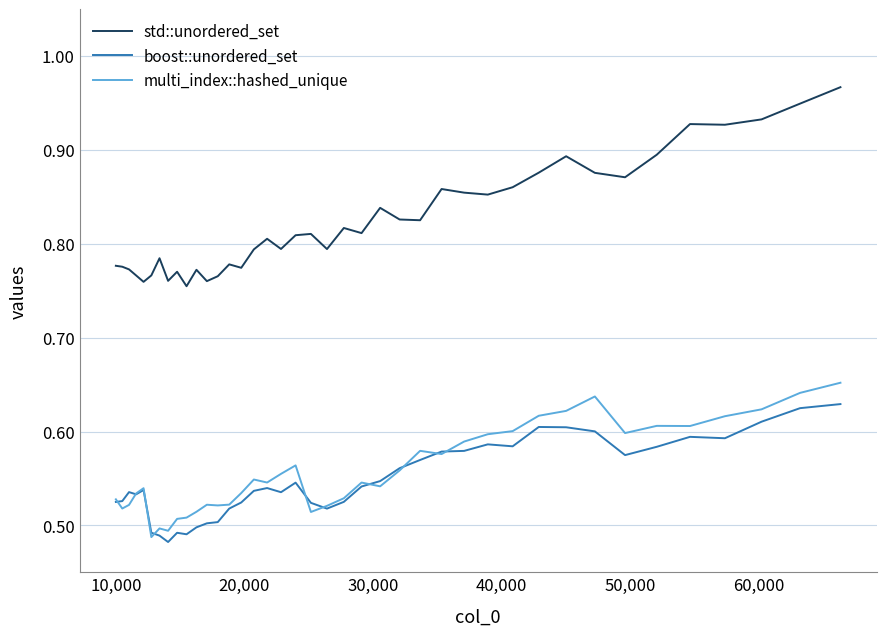

True or false: std::unordered_set and boost::unordered_set intersect in this chart.

False